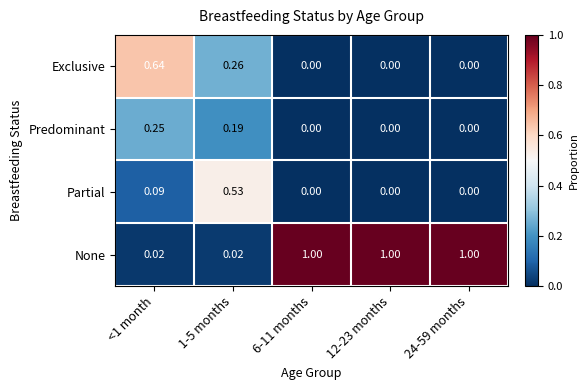

Is the value of Partial at 24-59 months greater than the value of Predominant at 1-5 months?

No